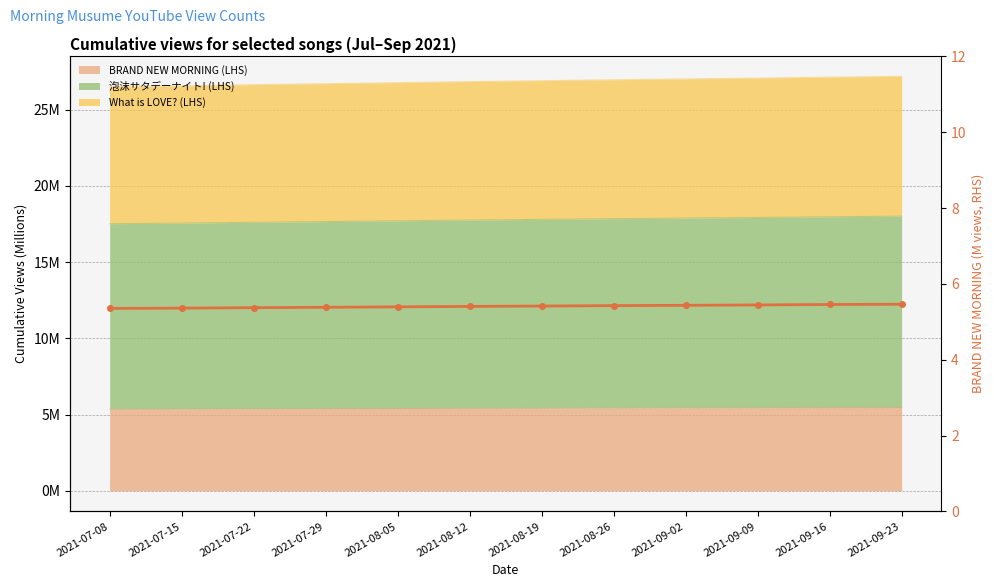

Rank the categories by value from lowest to highest.

2021-07-08, 2021-07-15, 2021-07-22, 2021-07-29, 2021-08-05, 2021-08-12, 2021-08-19, 2021-08-26, 2021-09-02, 2021-09-09, 2021-09-16, 2021-09-23